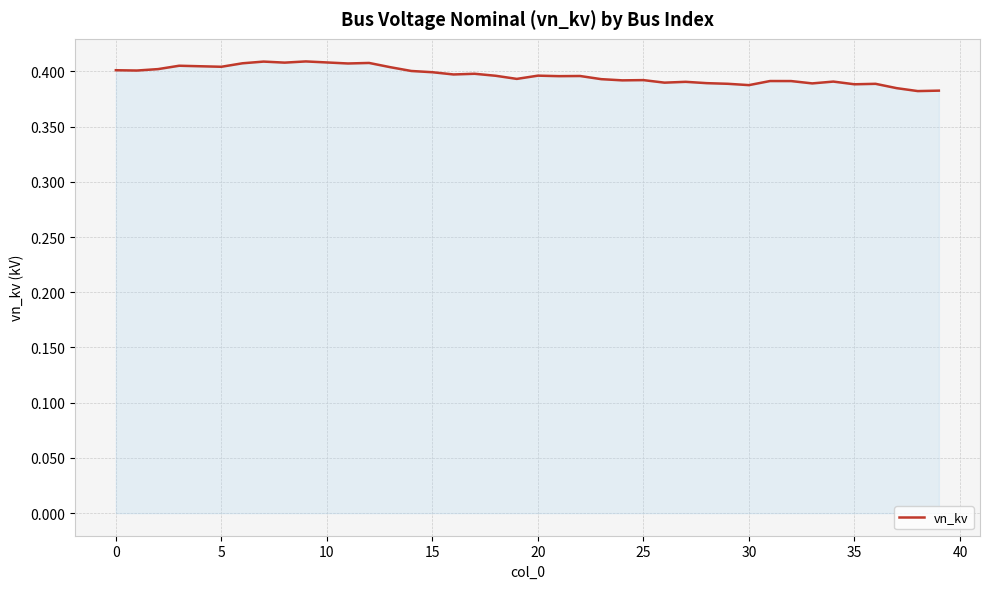

Reading right to left, list all the values displayed in this chart.

0.4	0.4	0.4	0.4	0.4	0.4	0.4	0.4	0.4	0.4	0.4	0.4	0.4	0.4	0.4	0.4	0.4	0.4	0.4	0.4	0.4	0.4	0.4	0.4	0.4	0.4	0.4	0.4	0.4	0.4	0.4	0.4	0.4	0.4	0.4	0.4	0.4	0.4	0.4	0.4